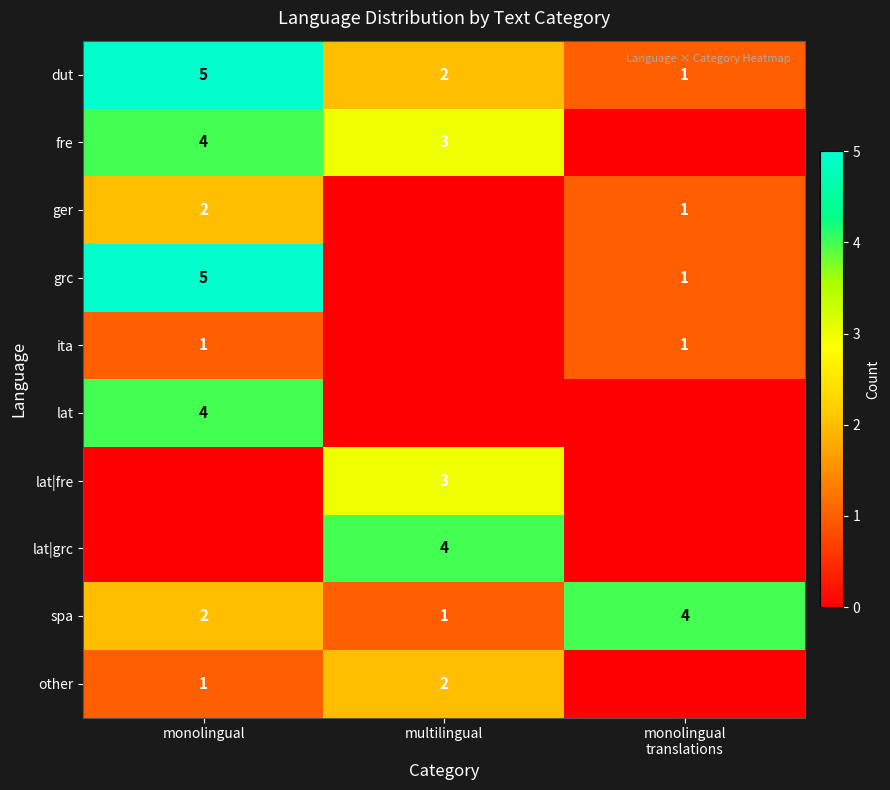

True or false: lat|grc has a value of 4 at multilingual.

True